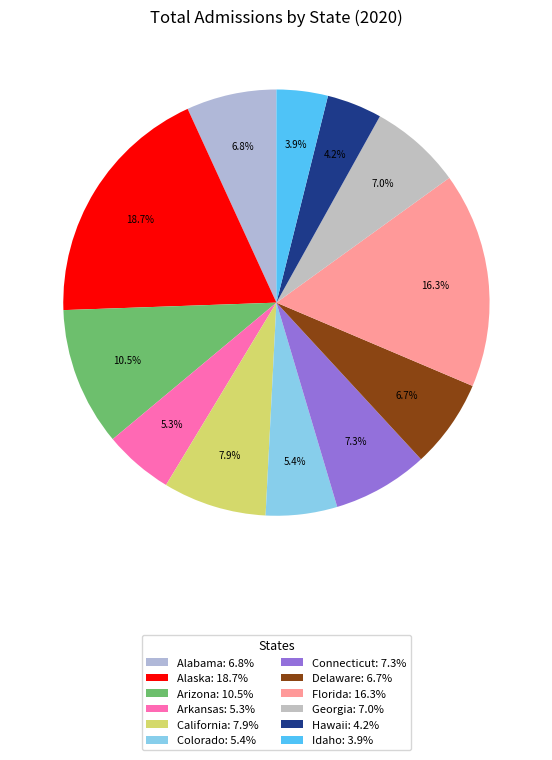

Is it true that Georgia is 1% of the pie?

False